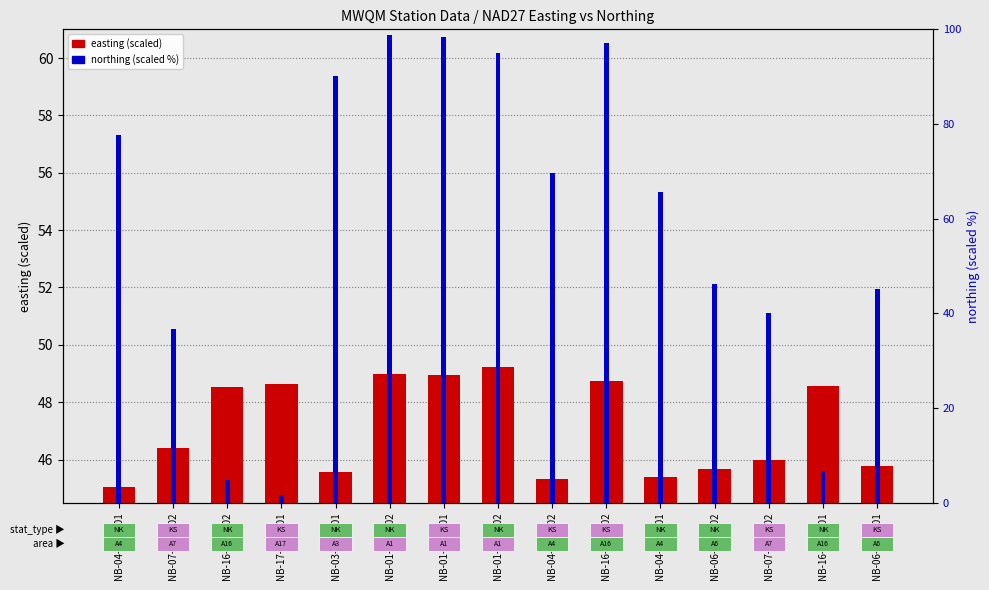

At which label is northing (scaled %) closest to 50?

NB-06-020-002